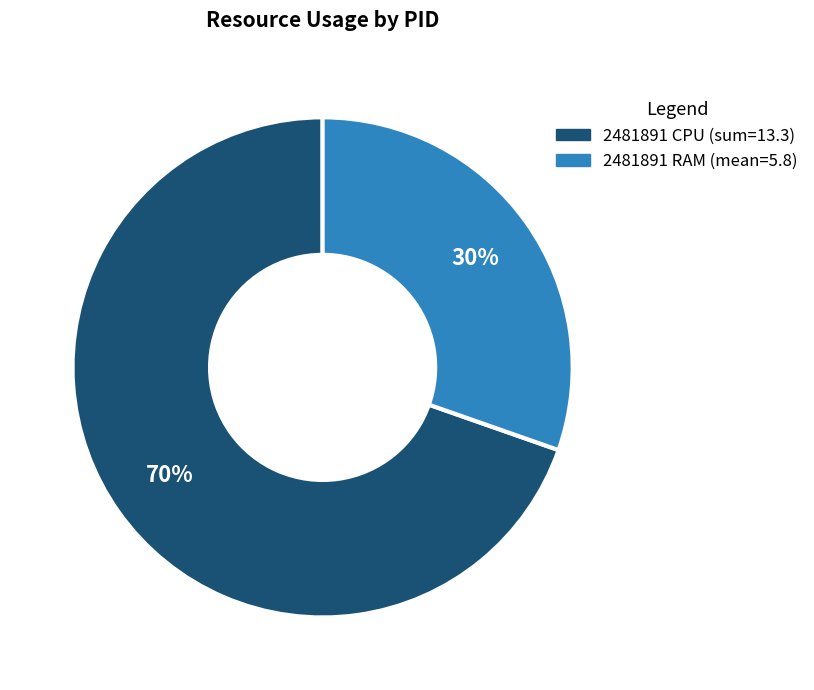

What is the largest slice in the pie chart?

2481891 CPU (sum=13.3)